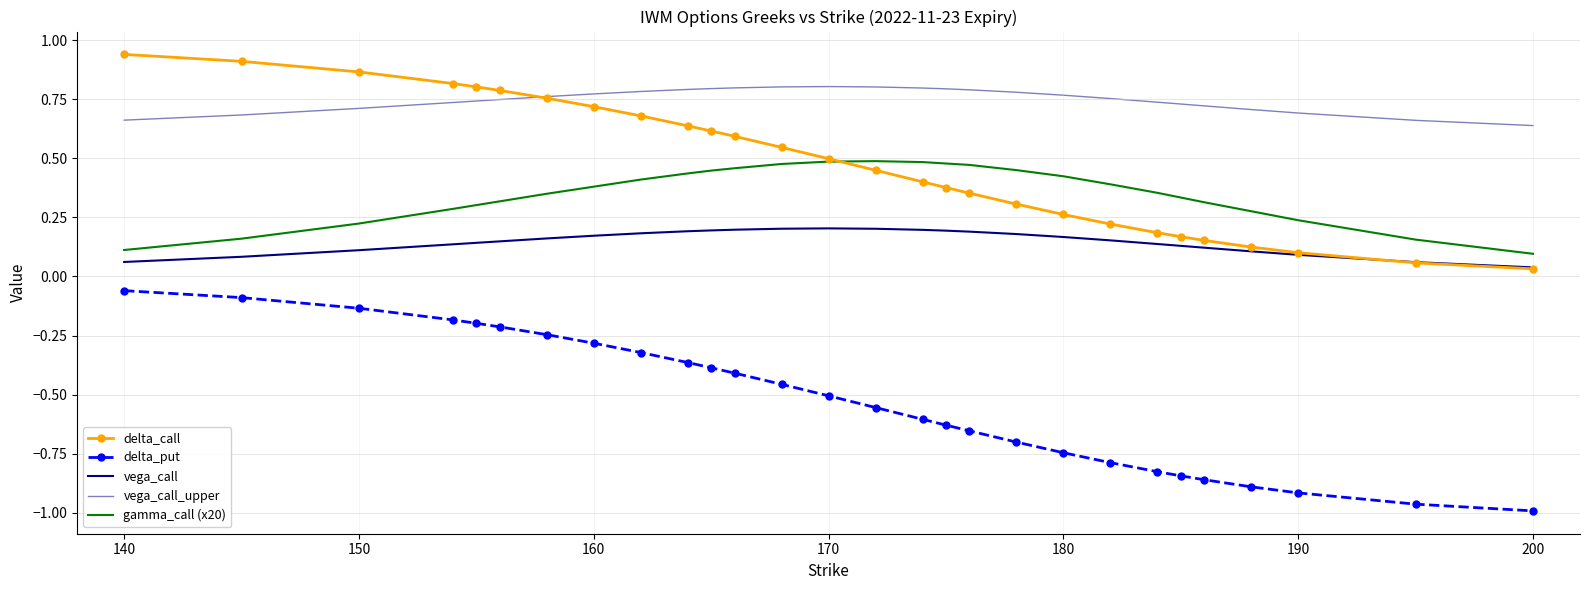

What is the average value of the gamma_call (x20) series?

0.4